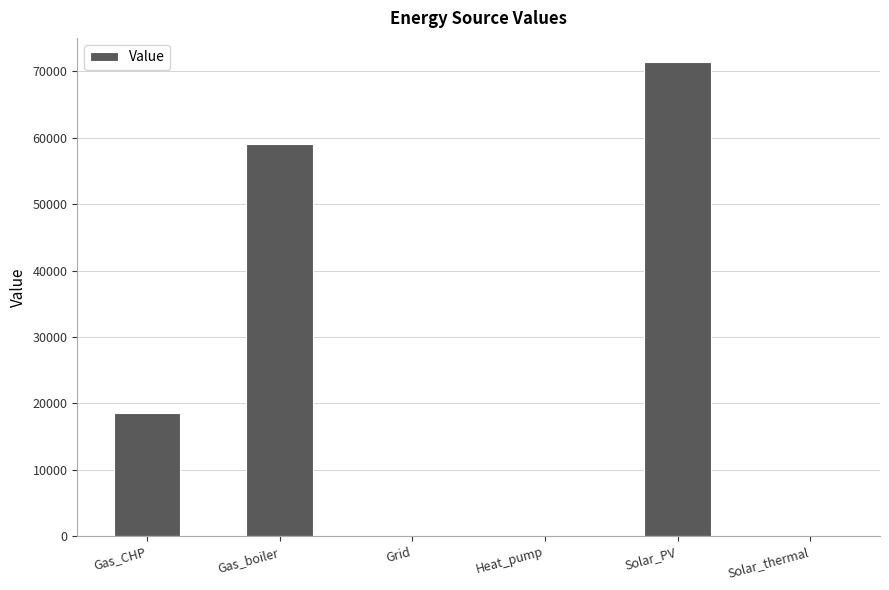

How many values exceed 18546?

3